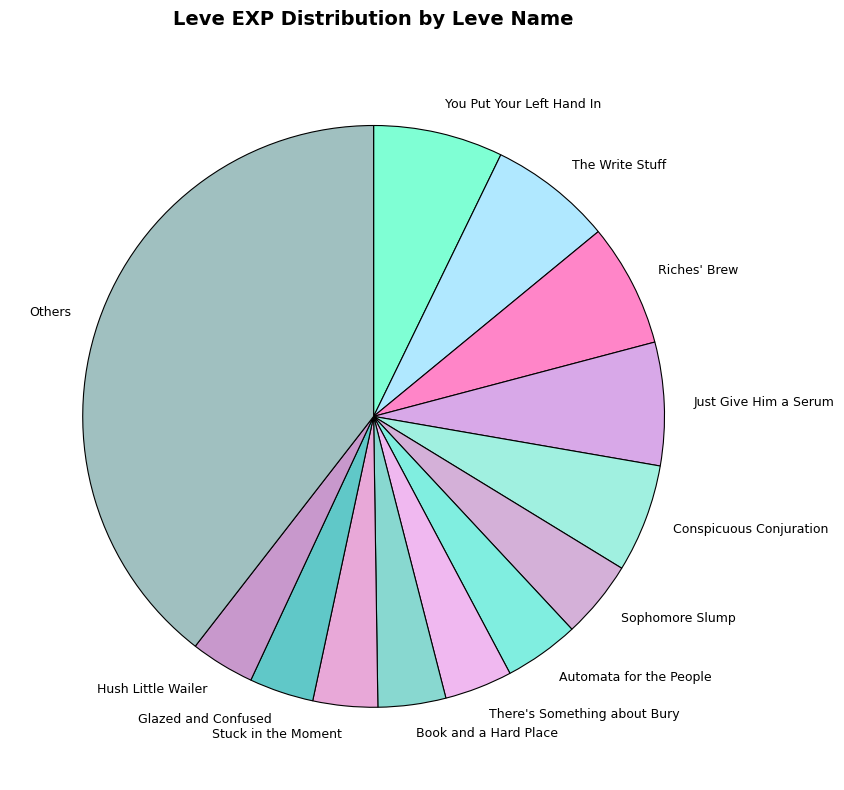

Which slice is the largest?

Others